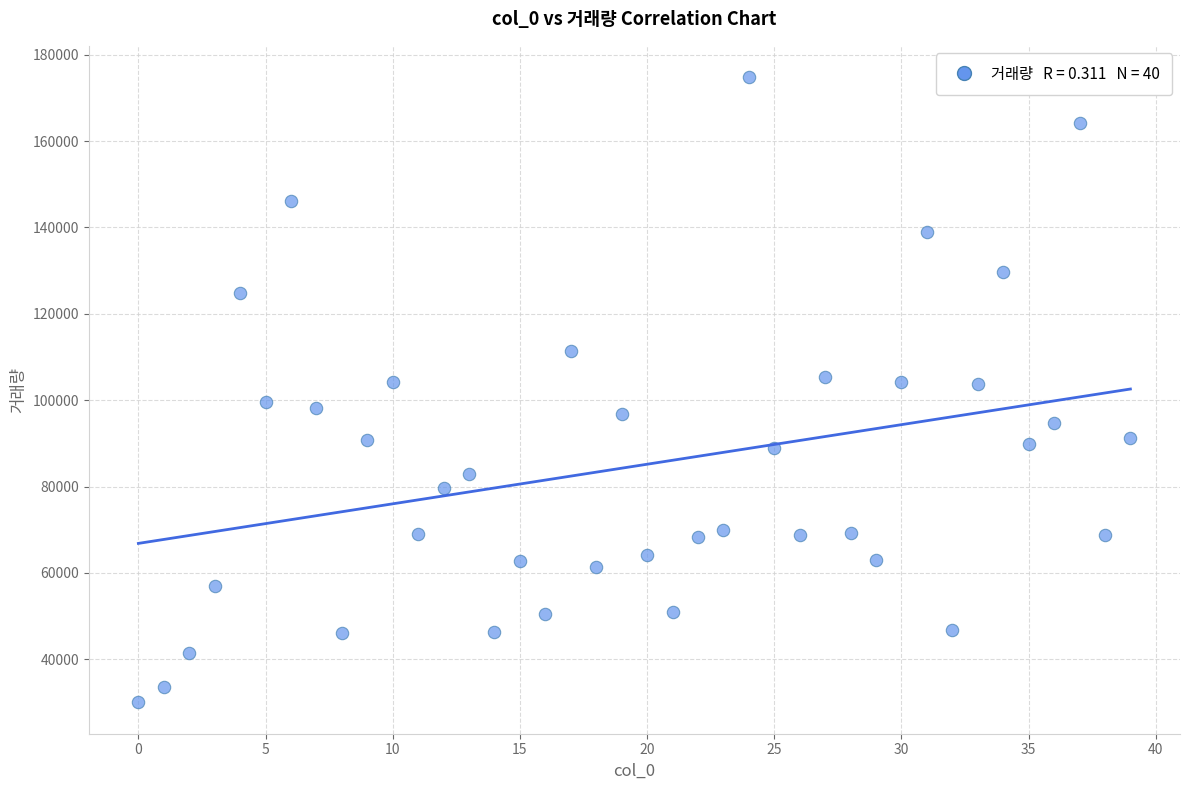

What is the range of Y values (max minus min)?

144843